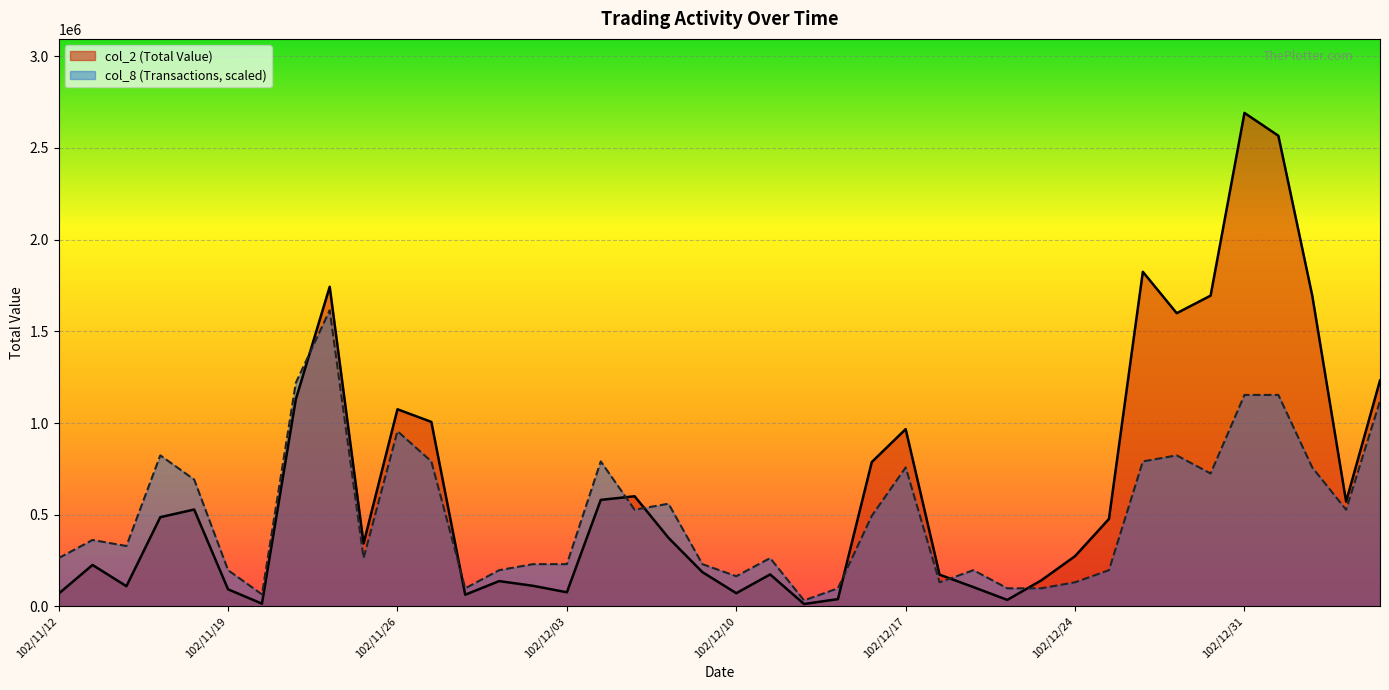

Count the number of categories in the chart.

40